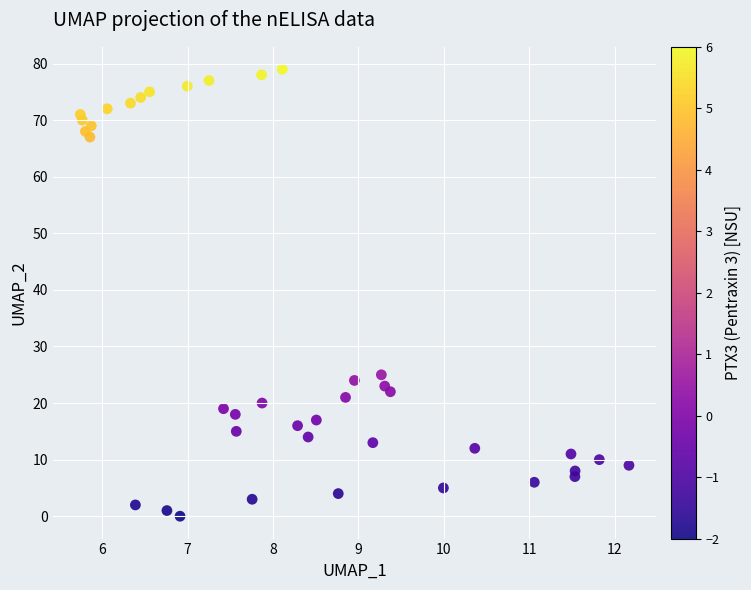

What Y value in the scatter plot is closest to 39?

25